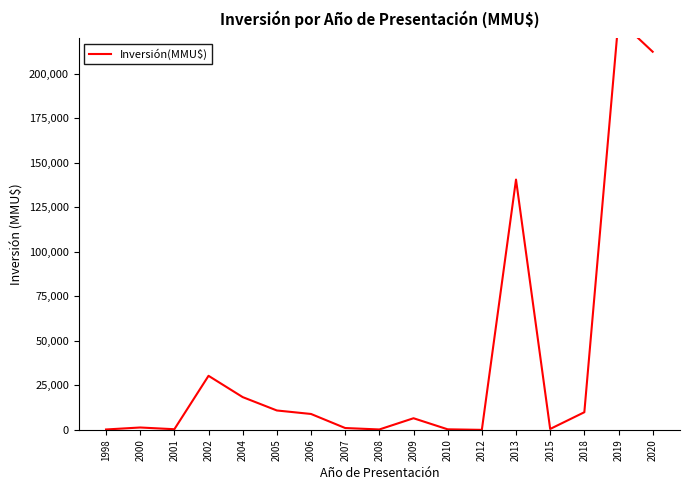

At which category does the data reach its first local peak?

2000